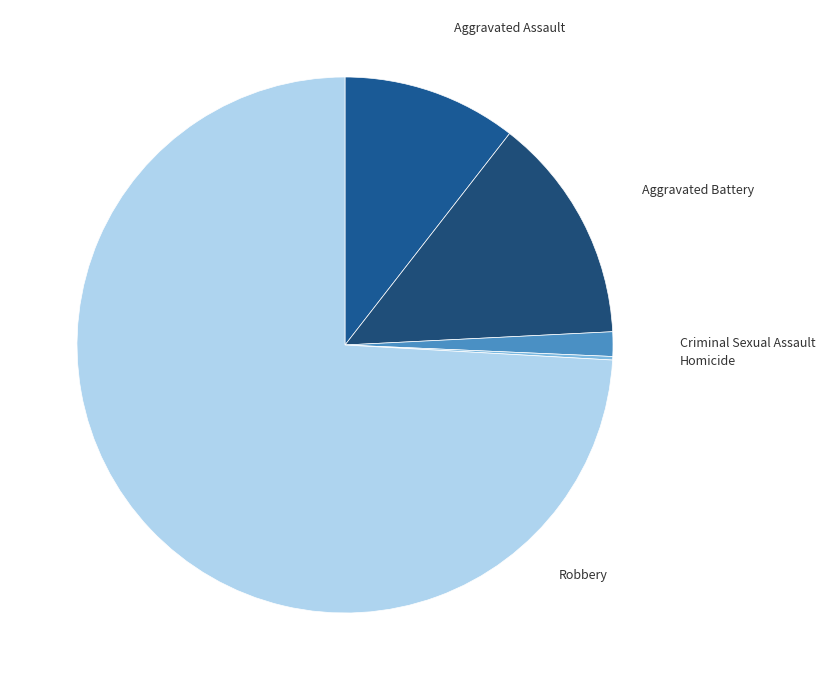

Rank the categories by value from lowest to highest.

Homicide, Criminal Sexual Assault, Aggravated Assault, Aggravated Battery, Robbery